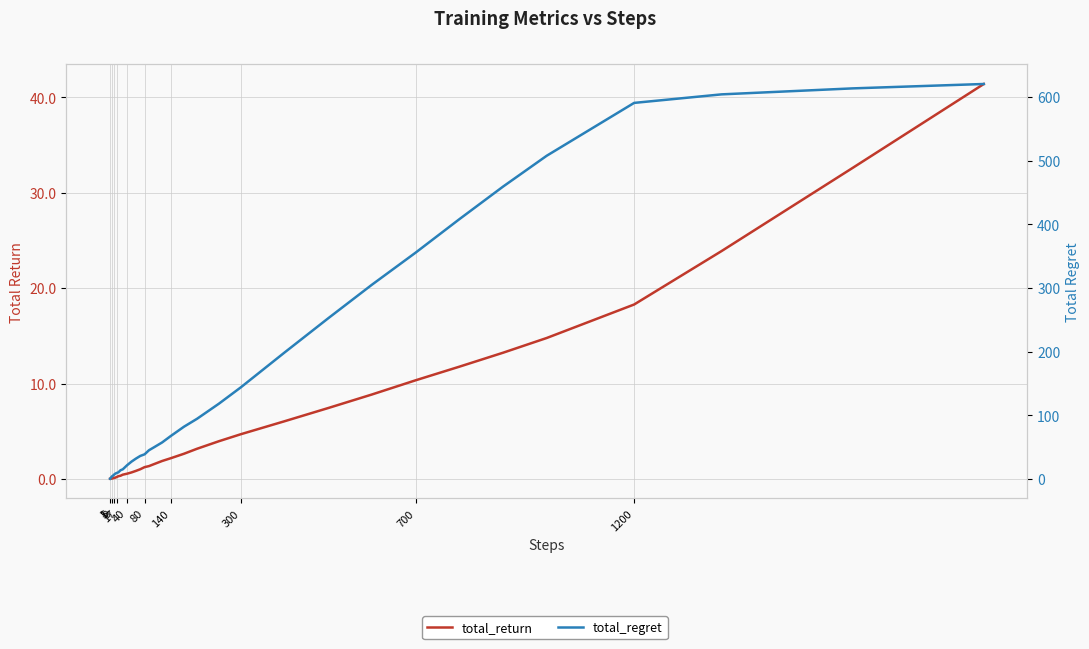

Is the value of total_return at 35 greater than the value of total_regret at 15?

No